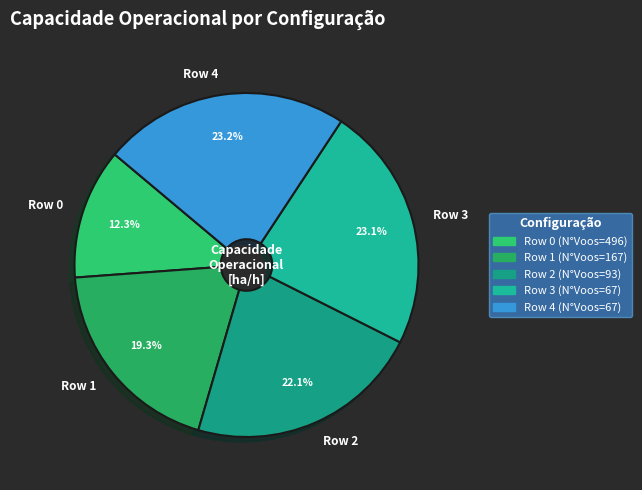

Does Row 4 account for over 50% of the chart?

No